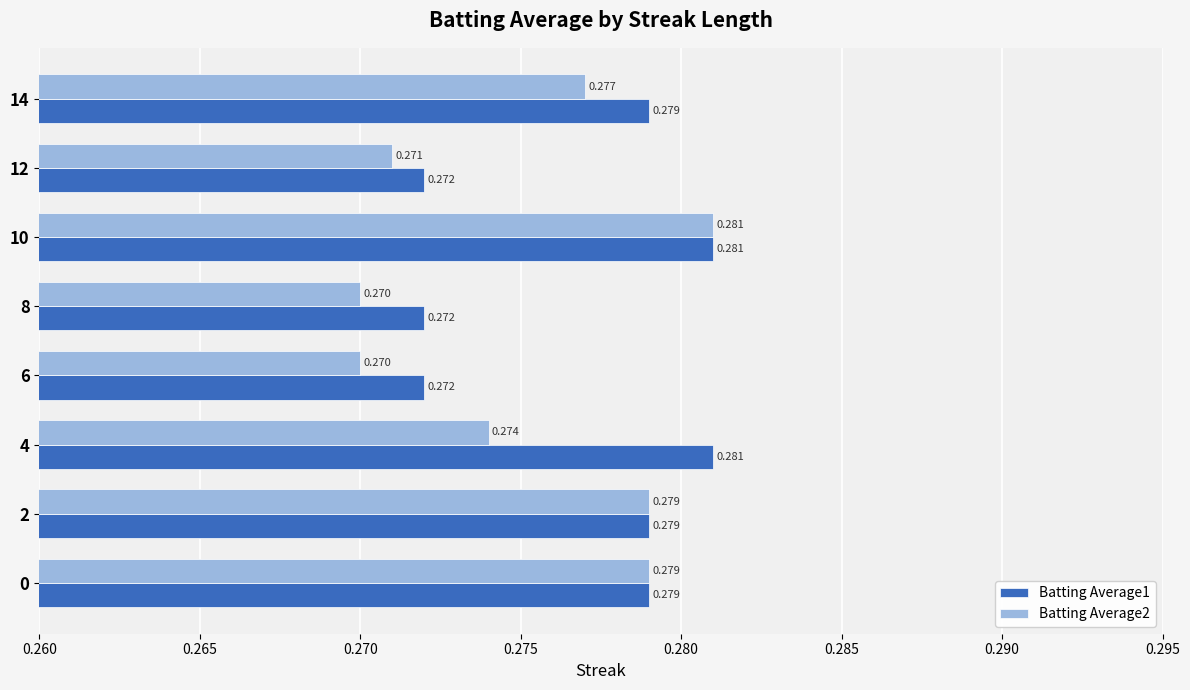

Is the value of Batting Average2 at 2 greater than the value of Batting Average1 at 4?

No